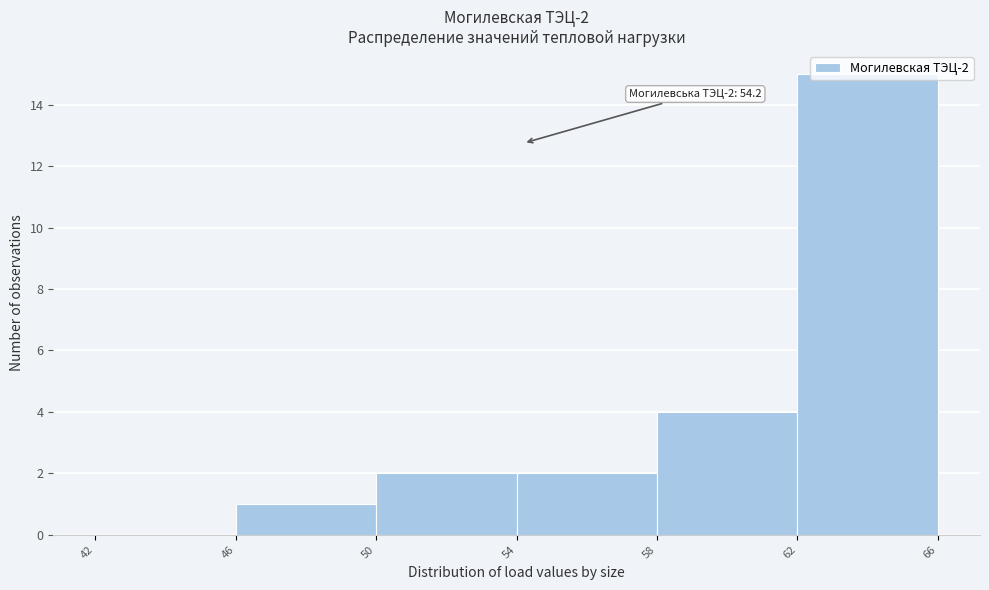

Over which range of the x-axis is the bar tallest?

62 to 66